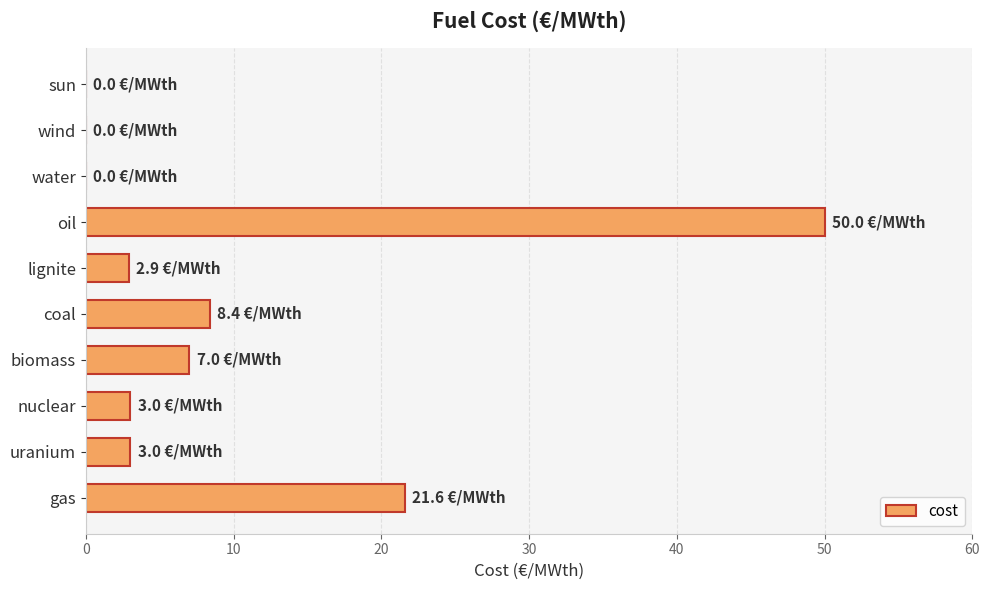

What is the sum of all values?

95.9